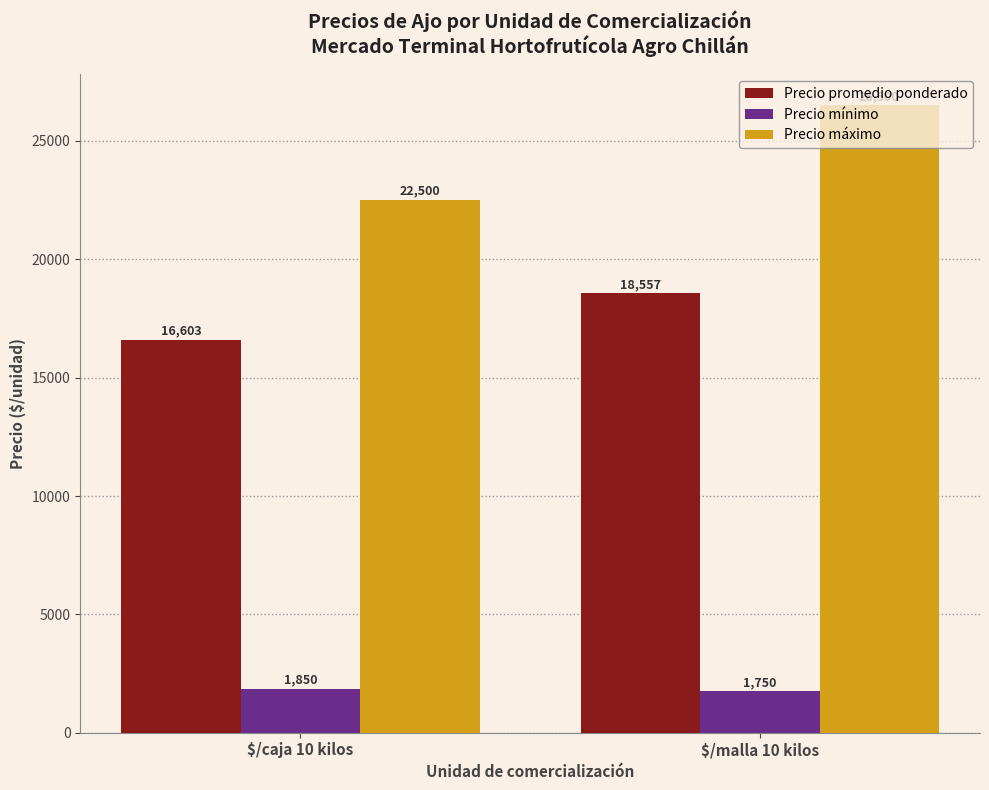

Which category has the highest value across all series?

$/malla 10 kilos